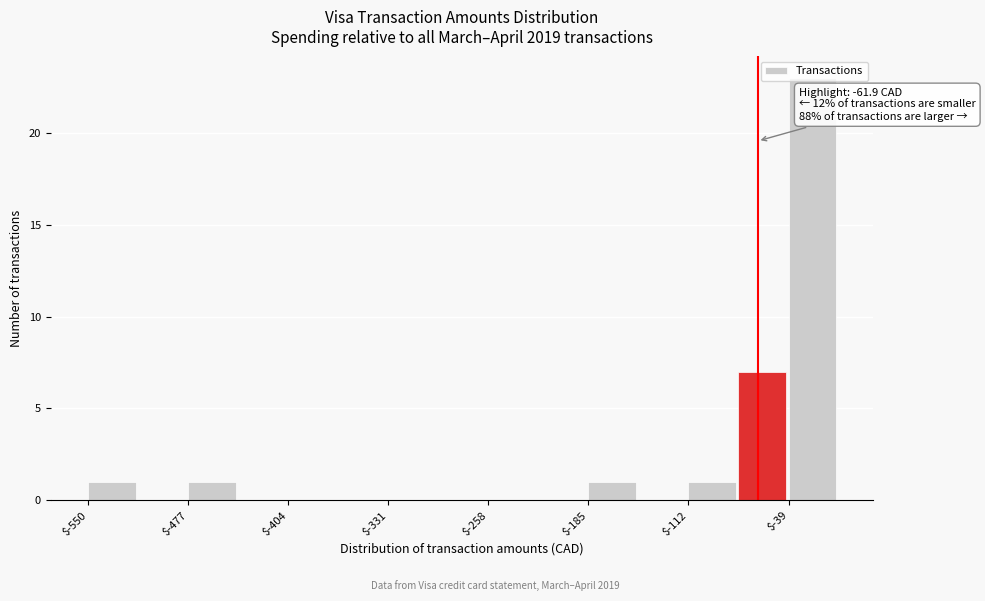

Read against the x-axis, roughly where is the centre of the tallest bar?

-20